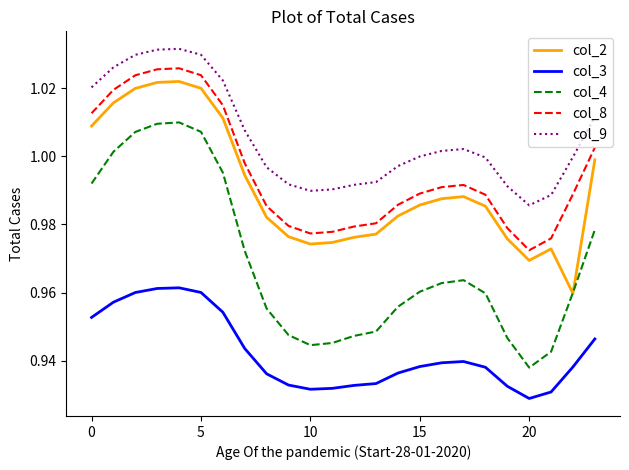

Which series has the widest spread of values?

col_4